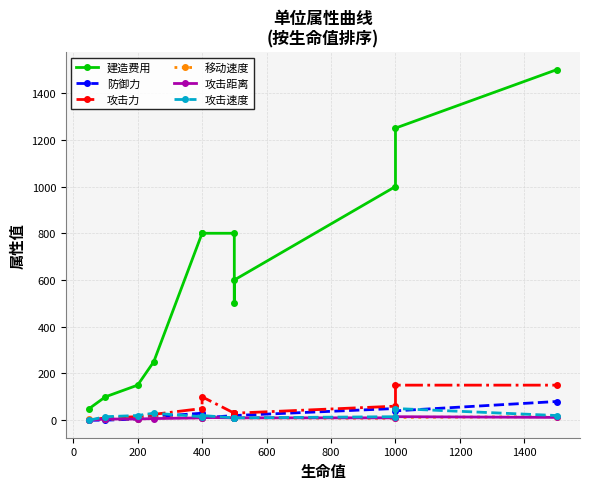

What is the greatest value displayed?

1500